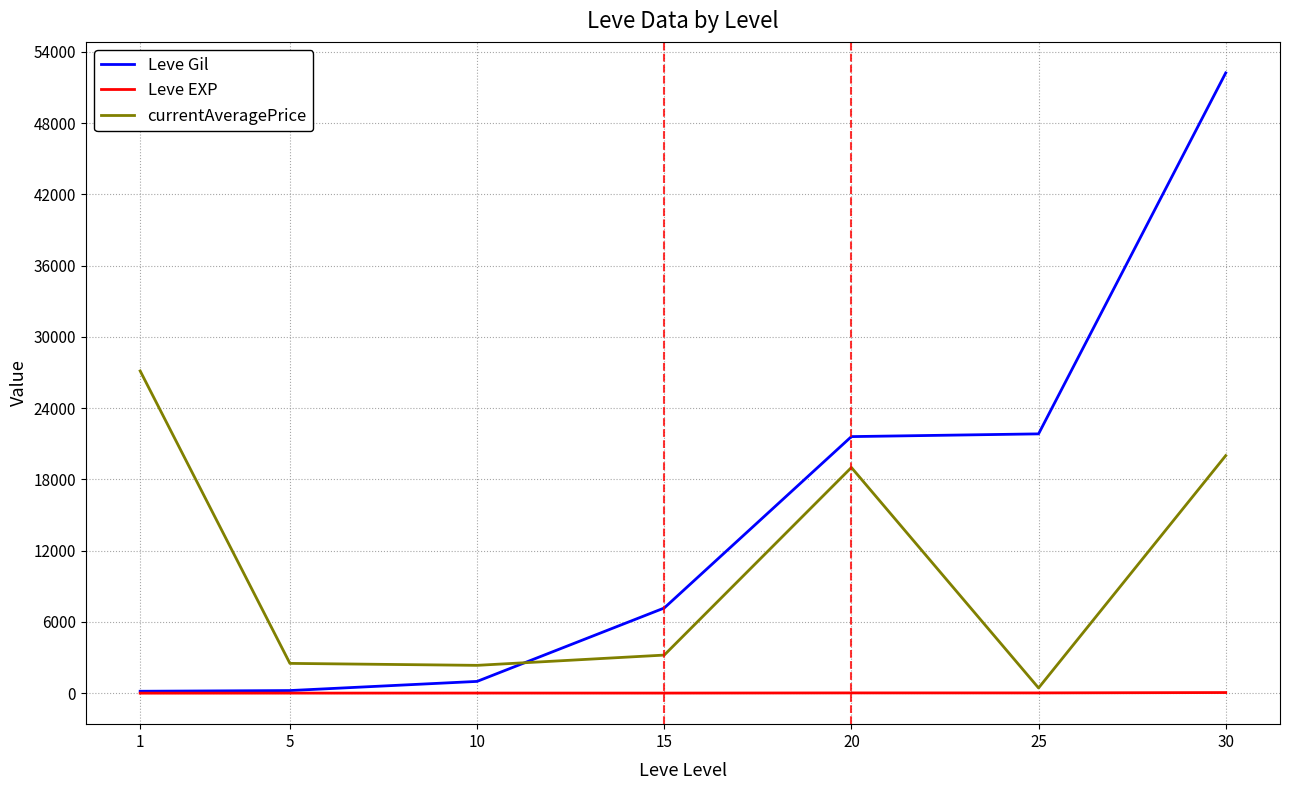

List the series in order of their overall mean, highest first.

Leve Gil, currentAveragePrice, Leve EXP